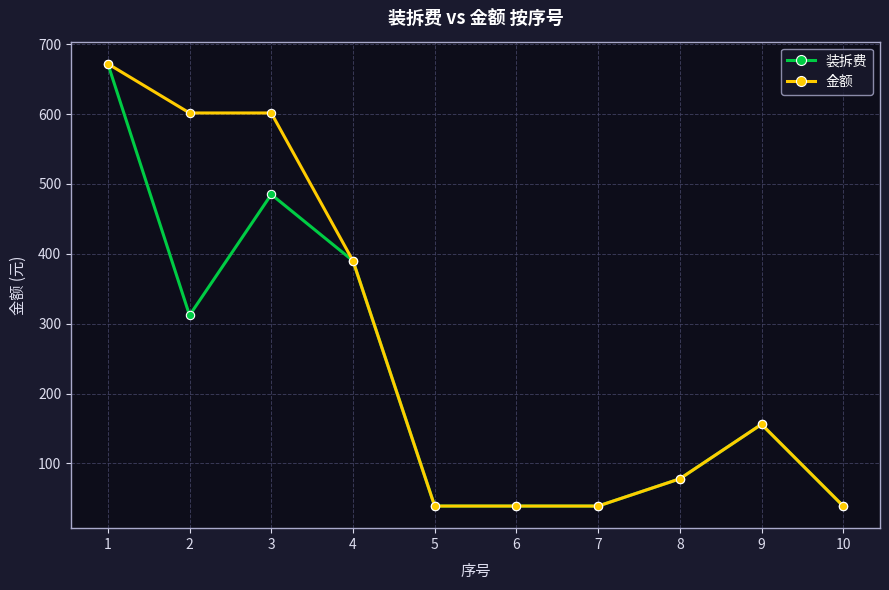

What is the difference between the 装拆费 values at 1 and 2?

360.0